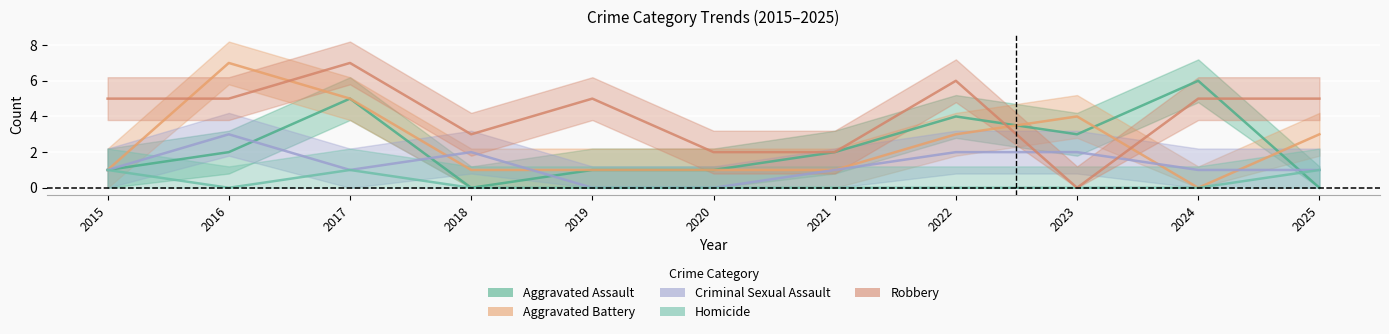

What is the total value across all series at 2023?

9